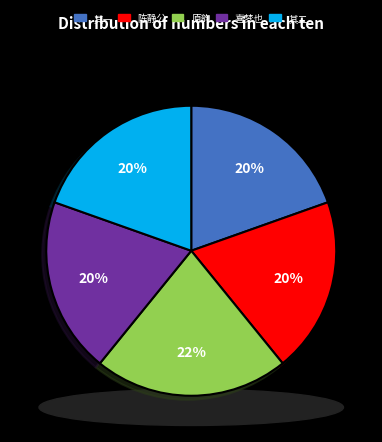

Does 铁源赵典闱见访奉赠一律同入花田携二章见赠用予原韵即于花田叠詶其意 其一 represent more than half of the total?

No